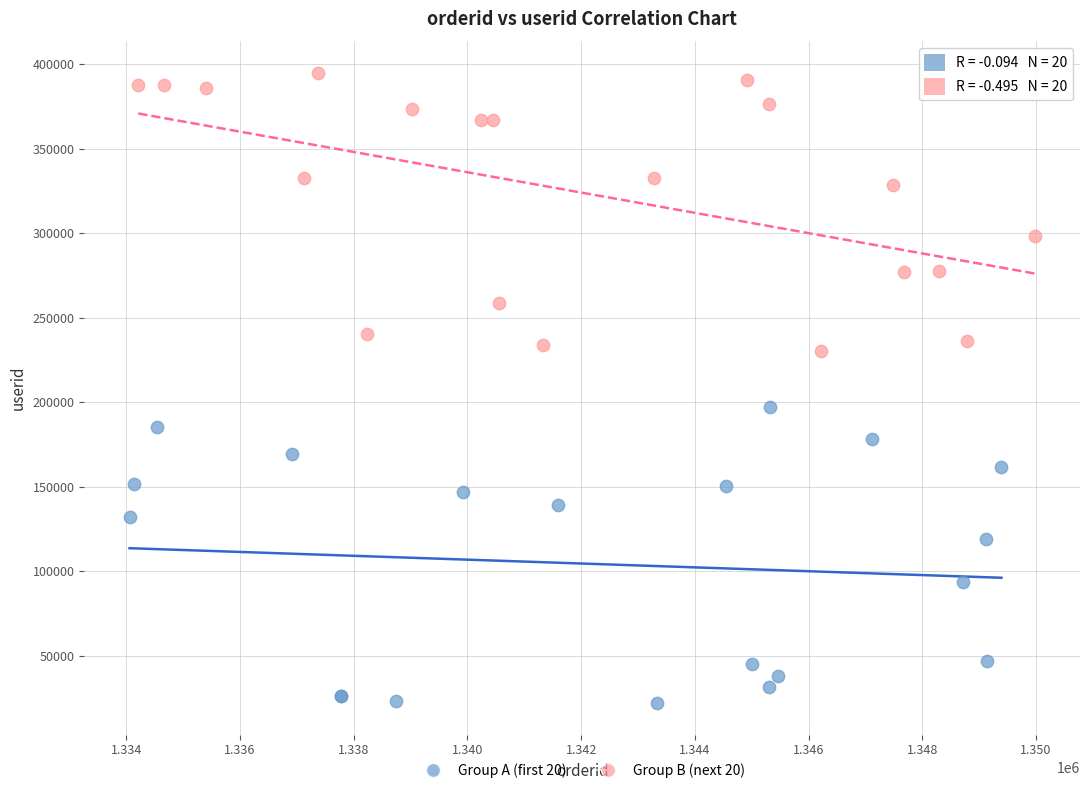

Which series reaches the maximum Y coordinate?

Group B (next 20)